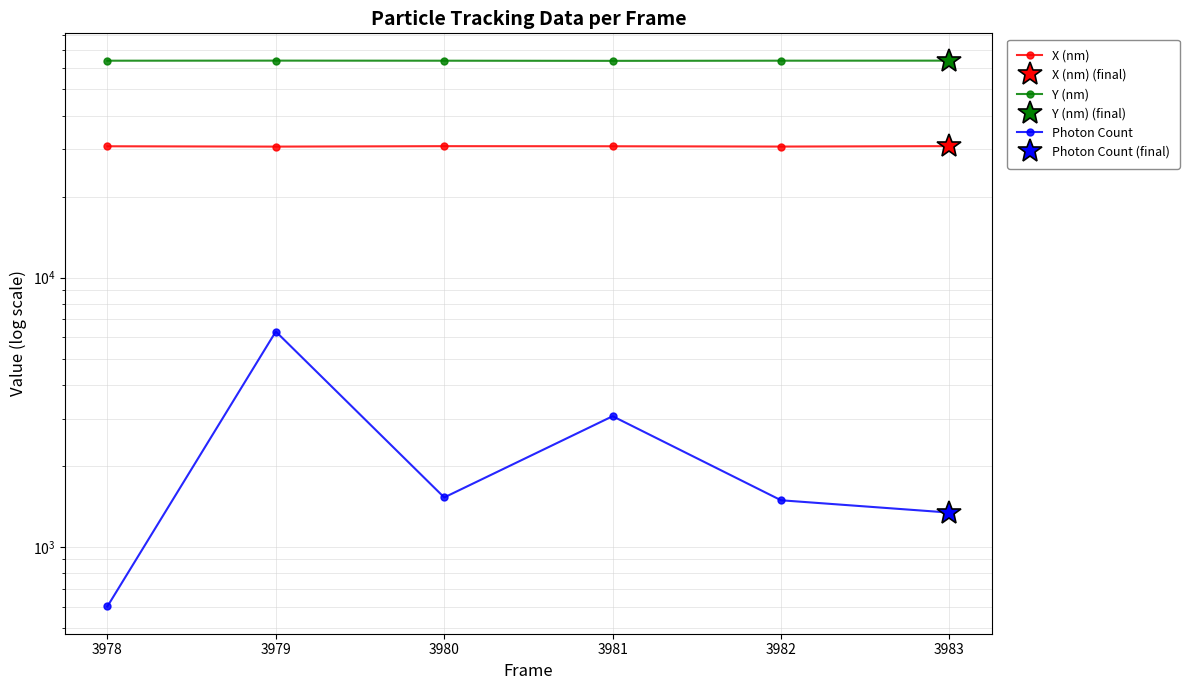

True or false: Y (nm) and Photon Count intersect in this chart.

False